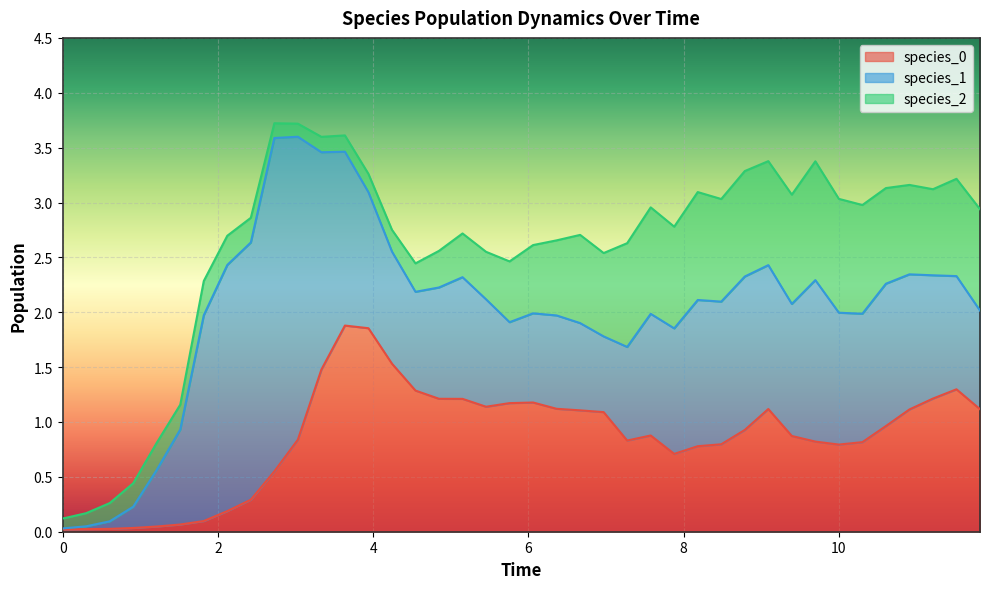

Is the value of species_1 at 23 greater than the value of species_2 at 38?

No